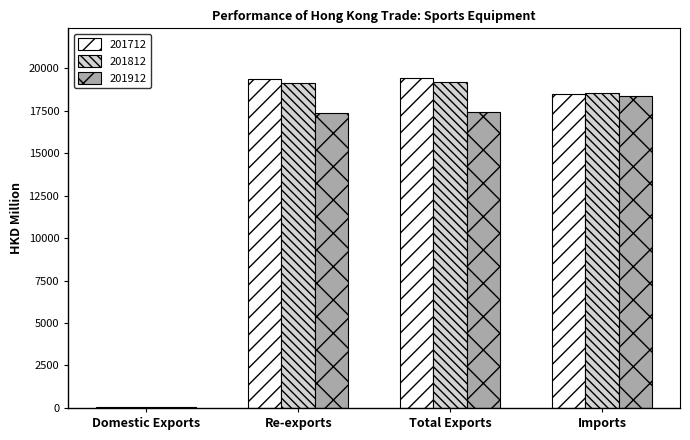

What is the sum of the 201712 values at Re-exports and Total Exports?

38807.9